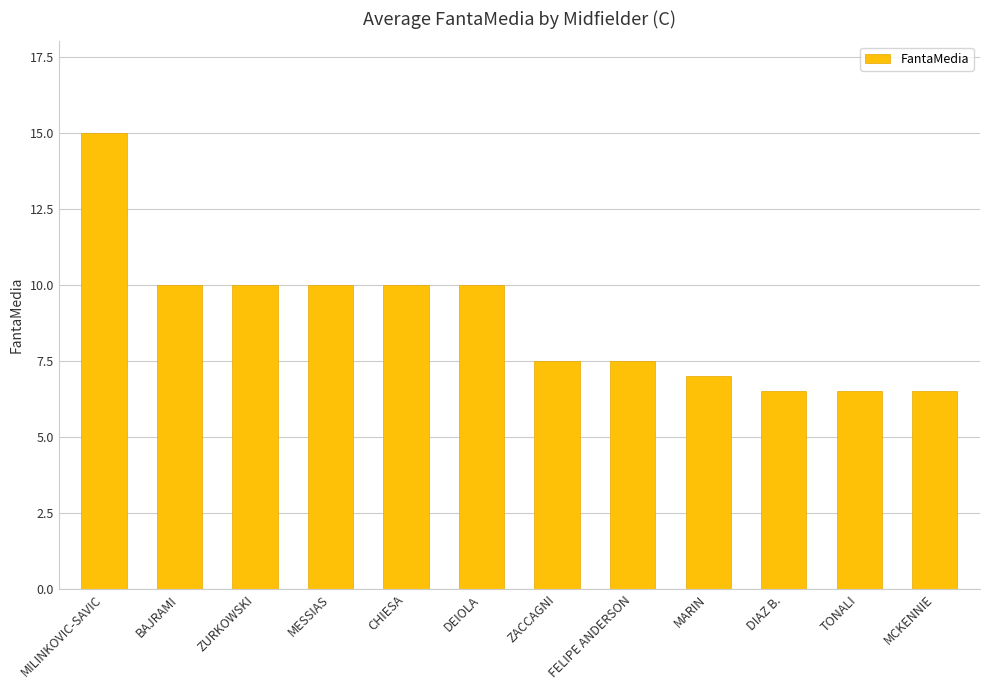

What is the difference between the values at TONALI and MESSIAS?

3.5